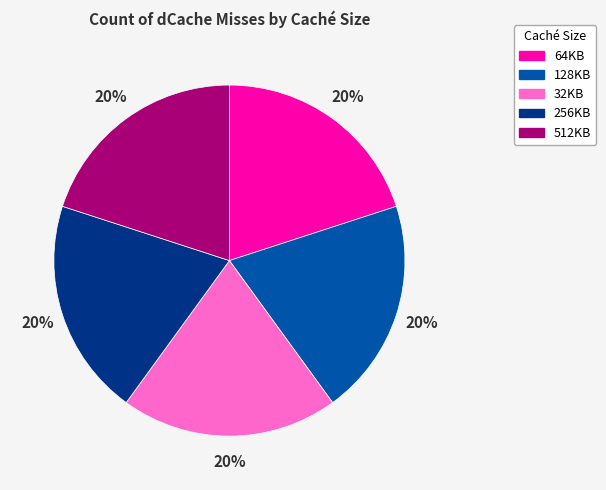

Combined, do 512KB and 32KB account for over 50%?

No